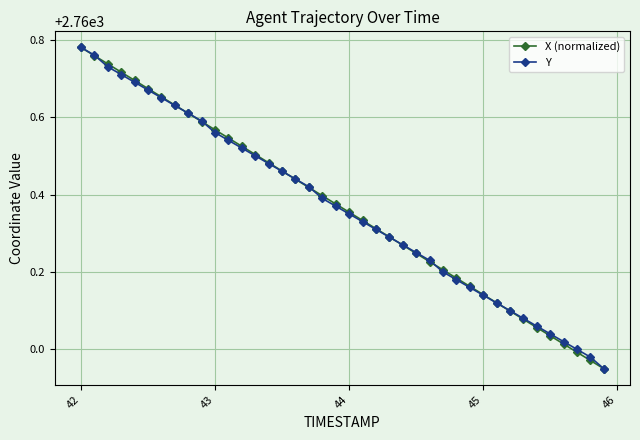

True or false: Y has more than 0 interior local peaks.

False